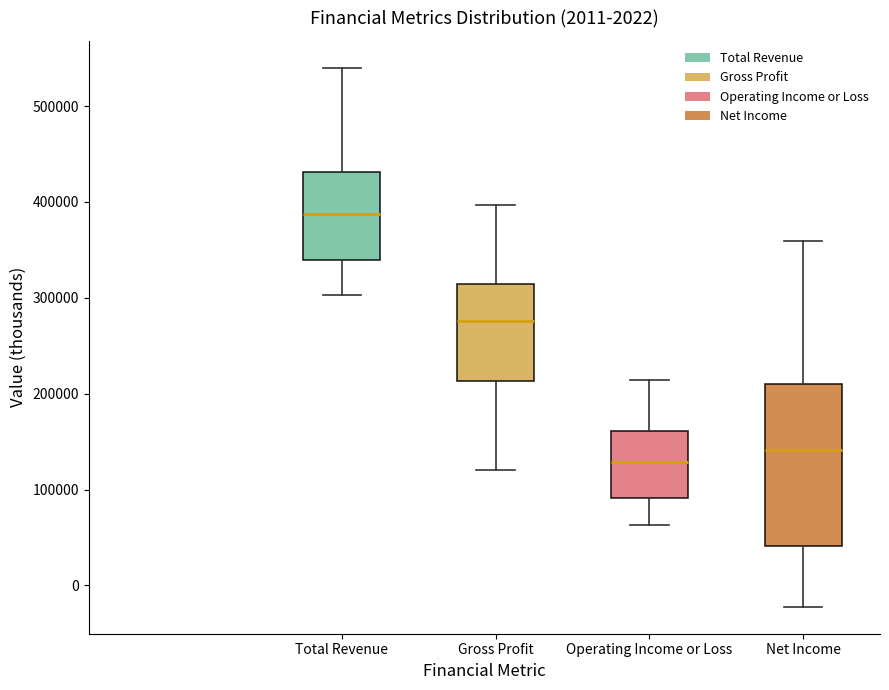

Where is the lower edge of the box for Operating Income or Loss on the y-axis? The values are not printed on the chart, so give them approximately, as read against the axis.

90000